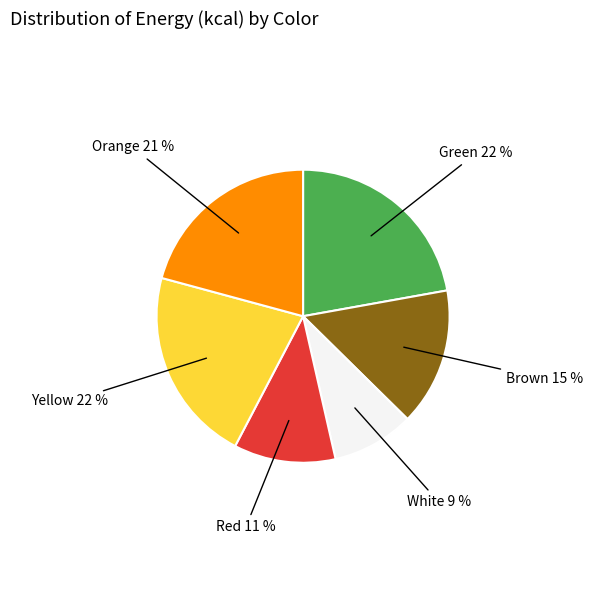

Do Red and Green together represent more than half of the pie?

No